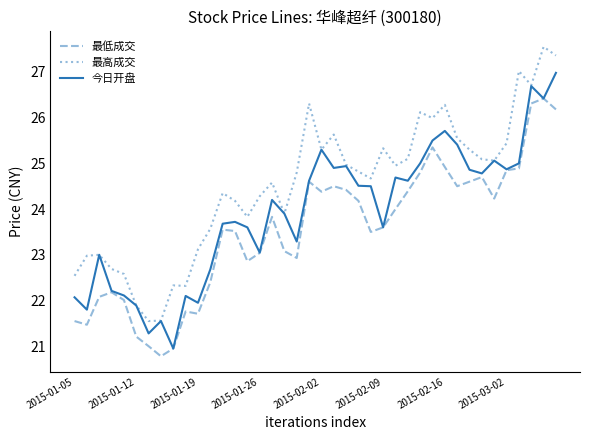

True or false: 最低成交 has more than 1 points higher than both neighbors.

True